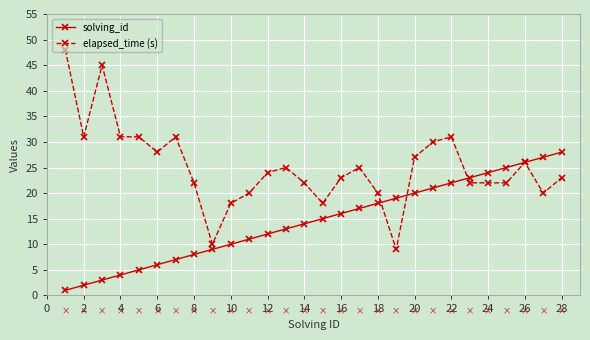

How many lines are shown in the chart?

2